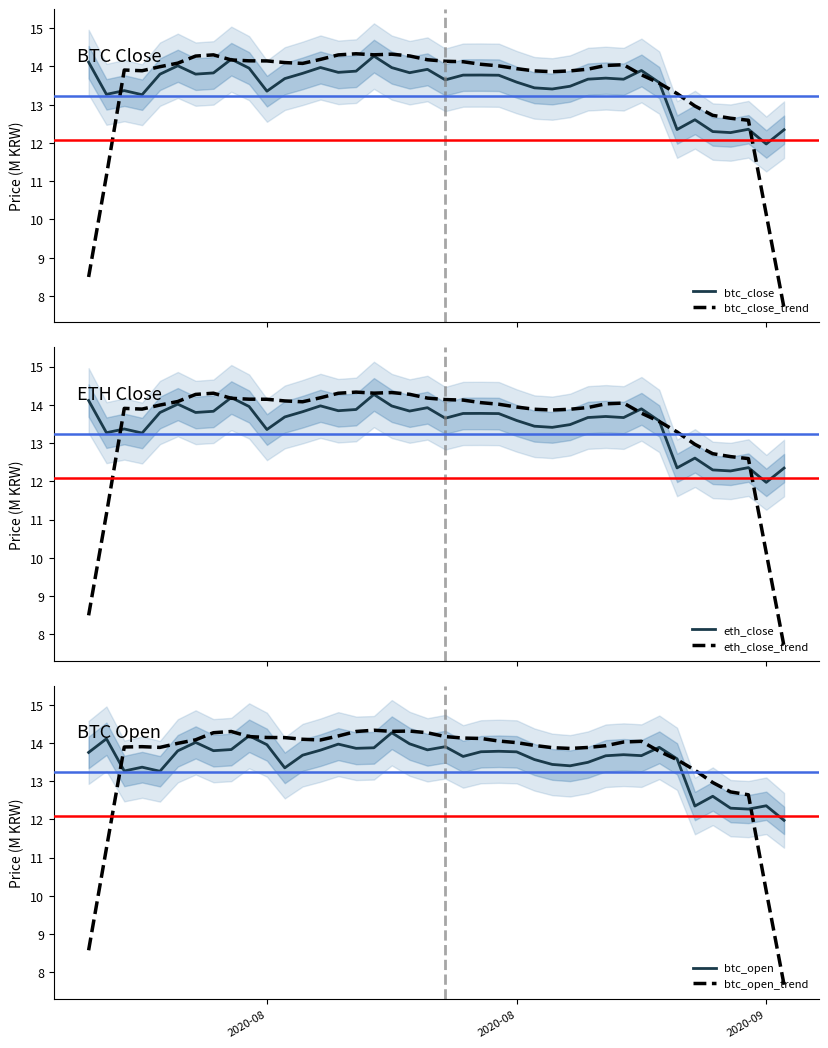

Which series has the largest total across all categories?

btc_open